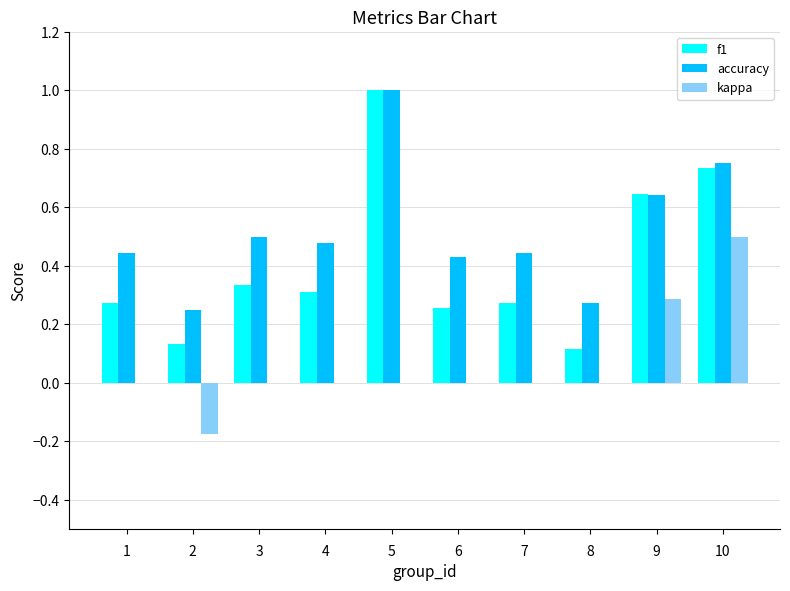

What is the highest value of the accuracy series?

1.0